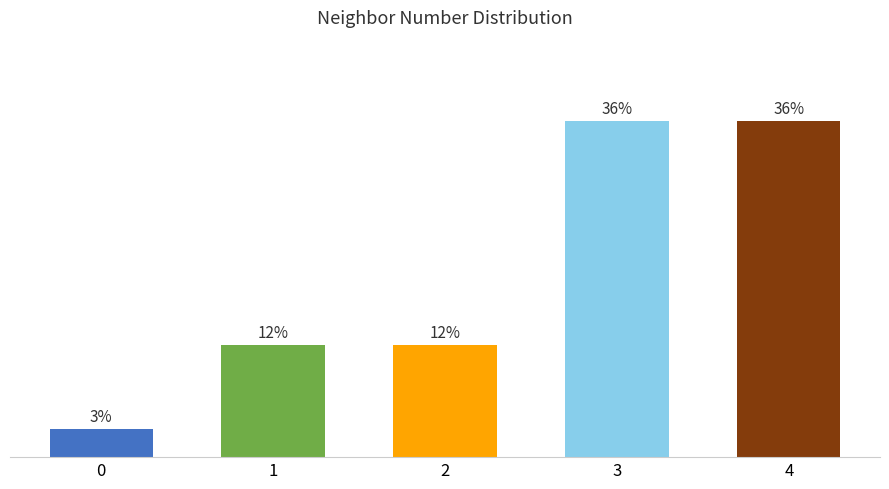

What is the change in value from 0 to 2?

+9.1